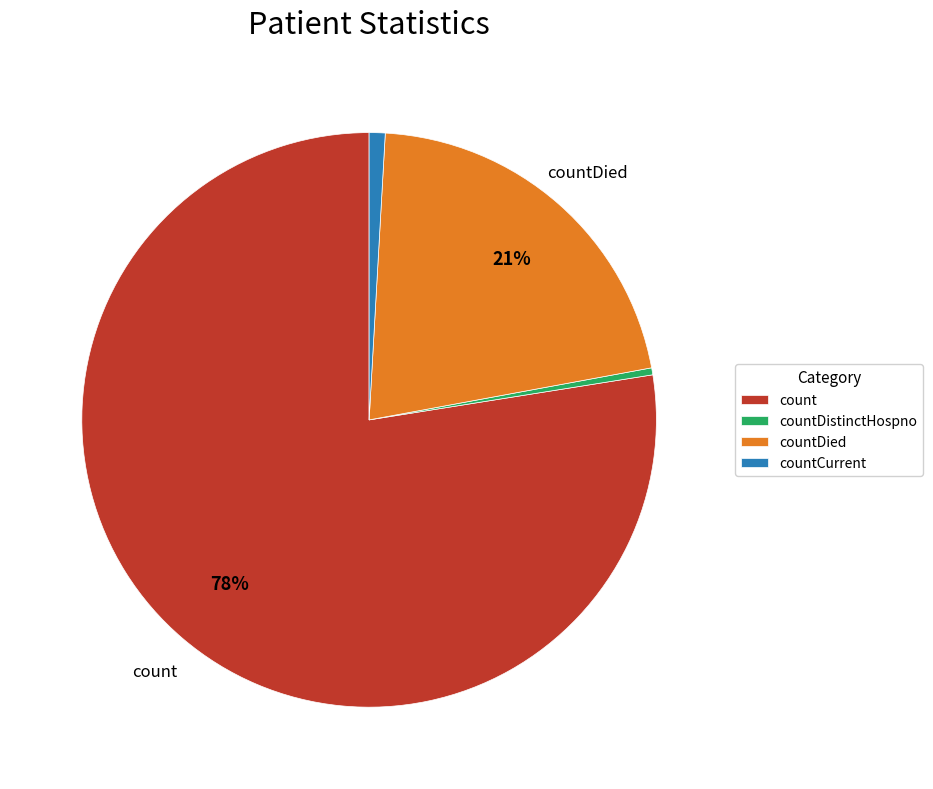

Does count account for over 50% of the chart?

Yes